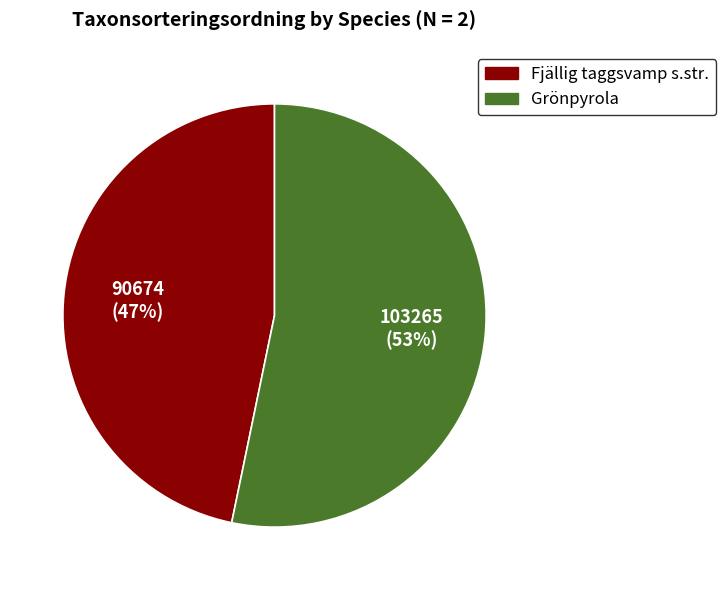

To the nearest percent, what portion does Fjällig taggsvamp s.str. represent?

47%